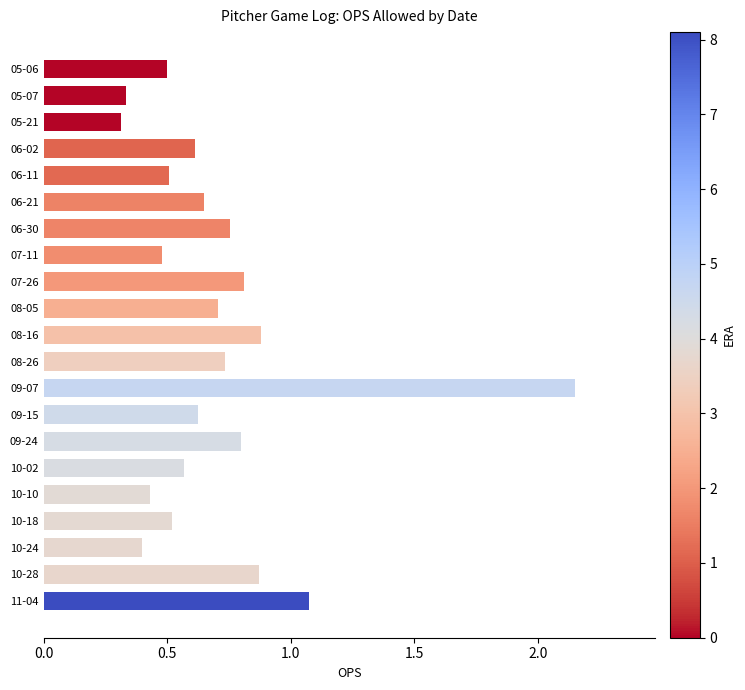

How many bars are there in total?

21